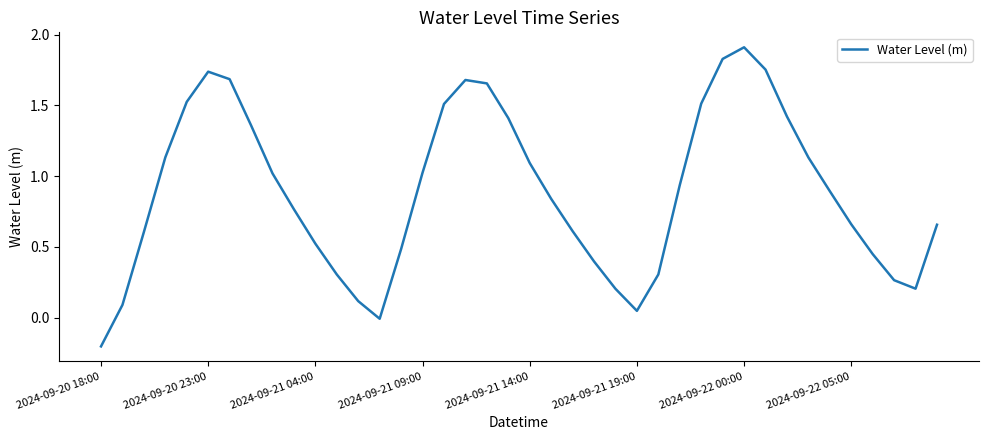

What is the sum of all values?

35.6